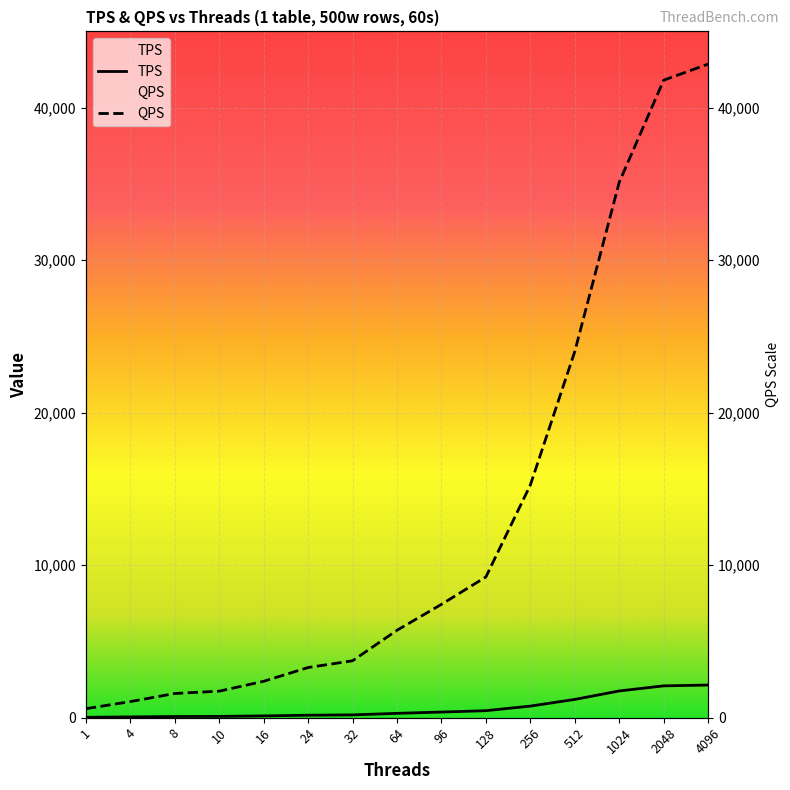

How many values in the QPS series exceed 5735?

8